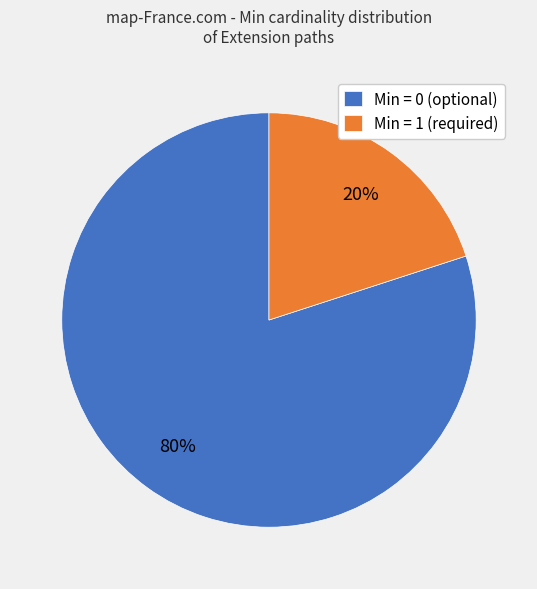

What is the ratio of the value at Min = 0 (optional) to the value at Min = 1 (required)?

4.0